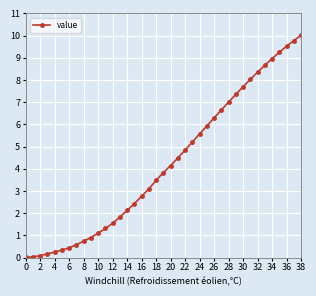

What is the value of the 18th point from the left?

3.1